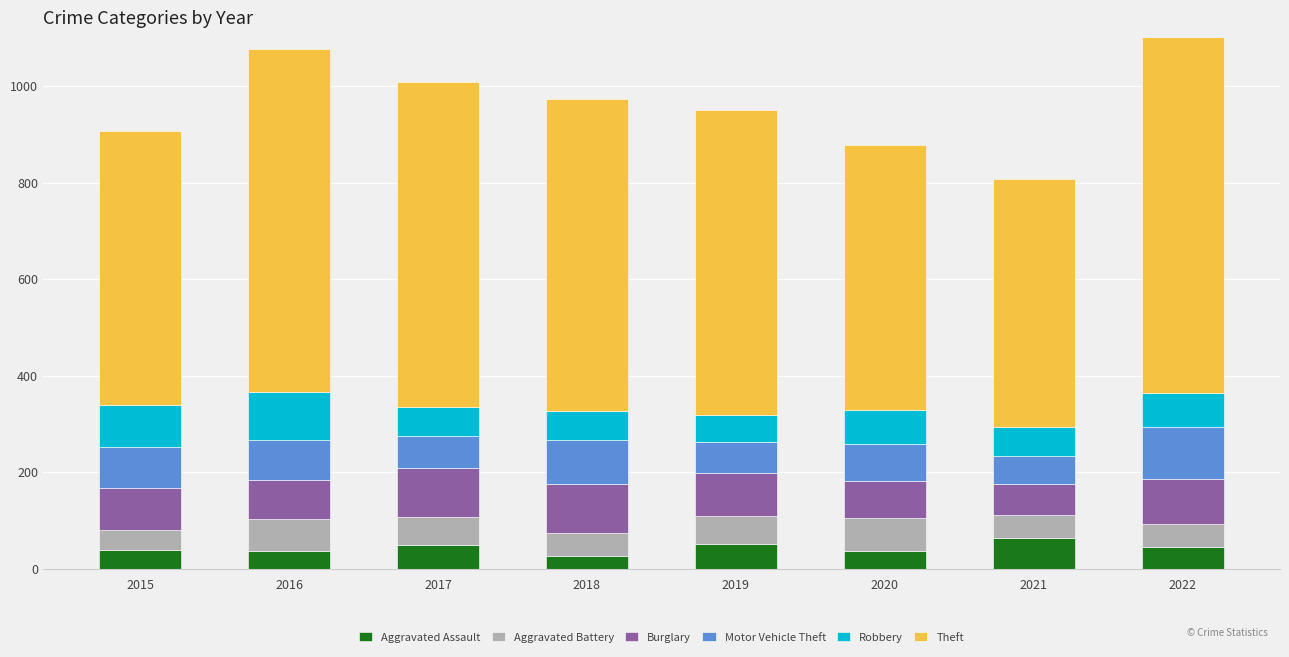

What is the value of the Burglary bar at the 6th from the left?

77